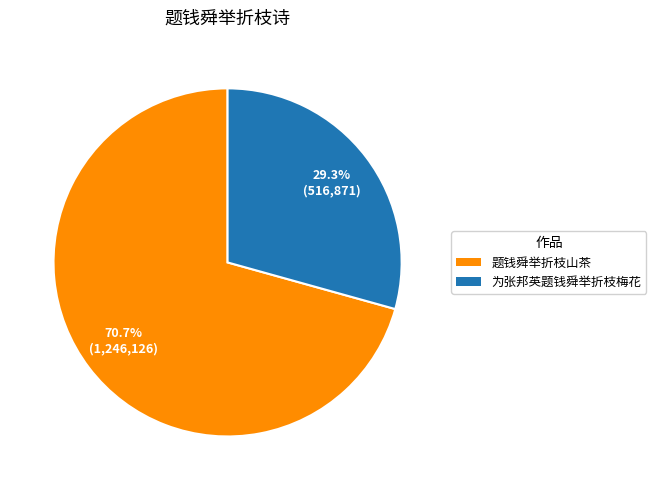

To the nearest percent, what is the combined percentage of 为张邦英题钱舜举折枝梅花 and 题钱舜举折枝山茶?

100%